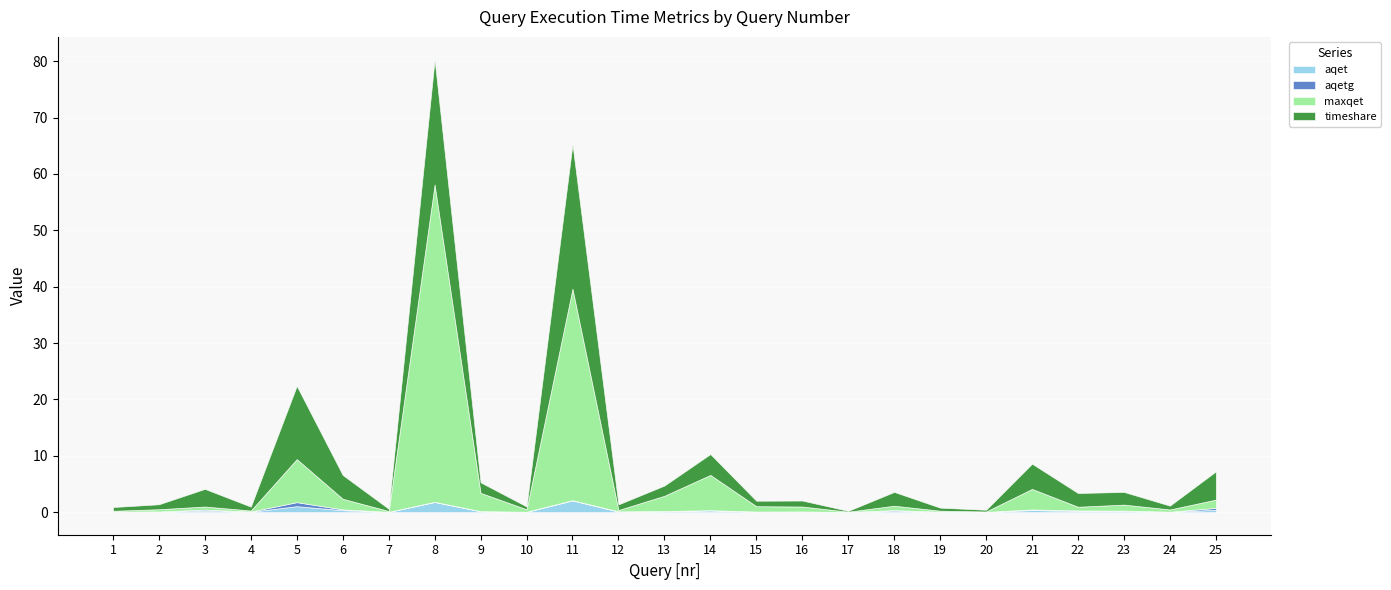

What is the spread (max minus min) of values at 17?

0.1